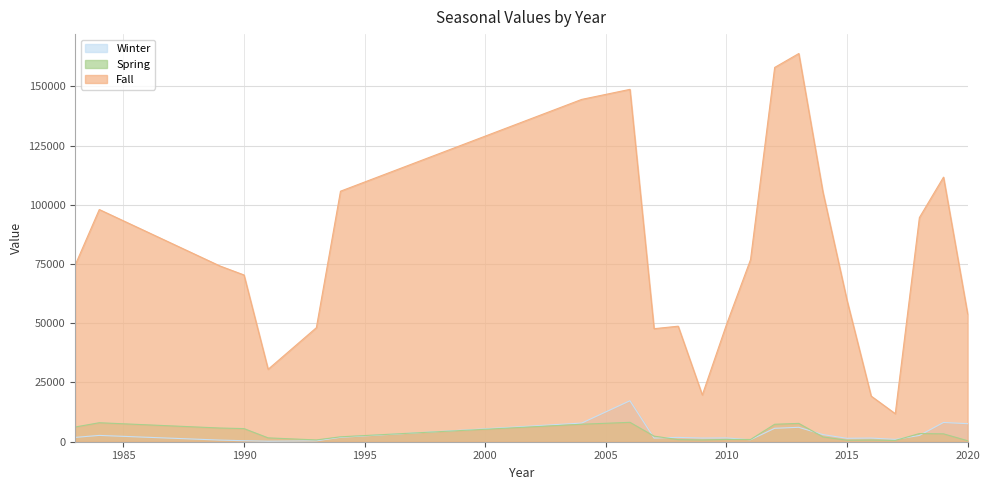

At how many categories does at least one series exceed 101031?

7